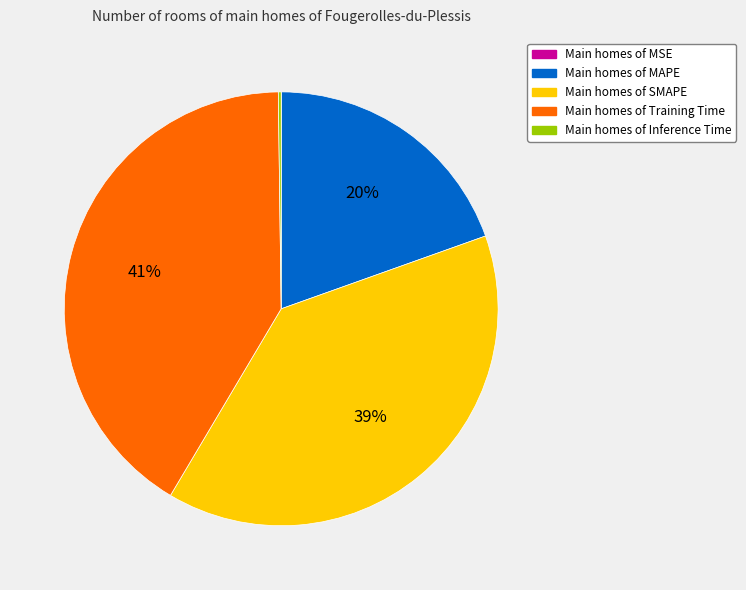

Does any single category account for the majority?

No